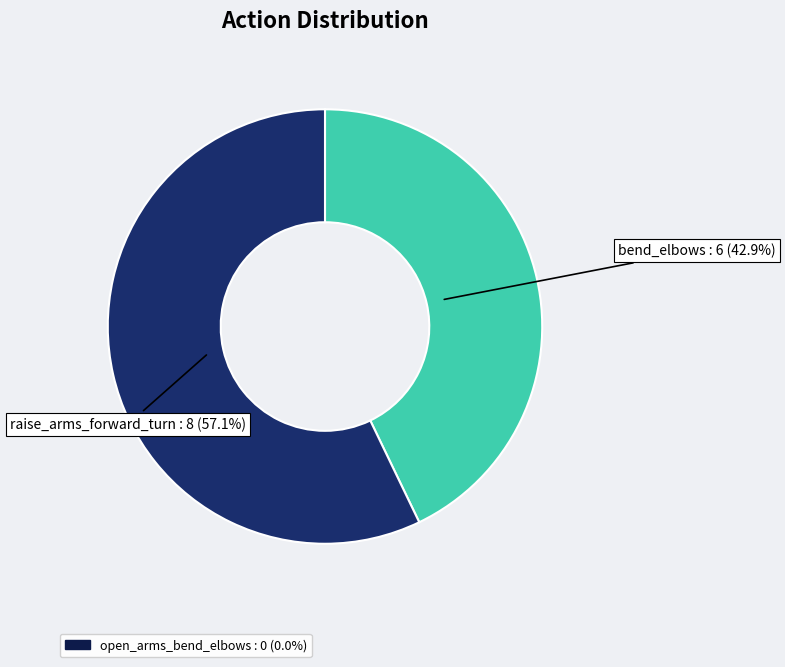

Does any single category account for the majority?

Yes